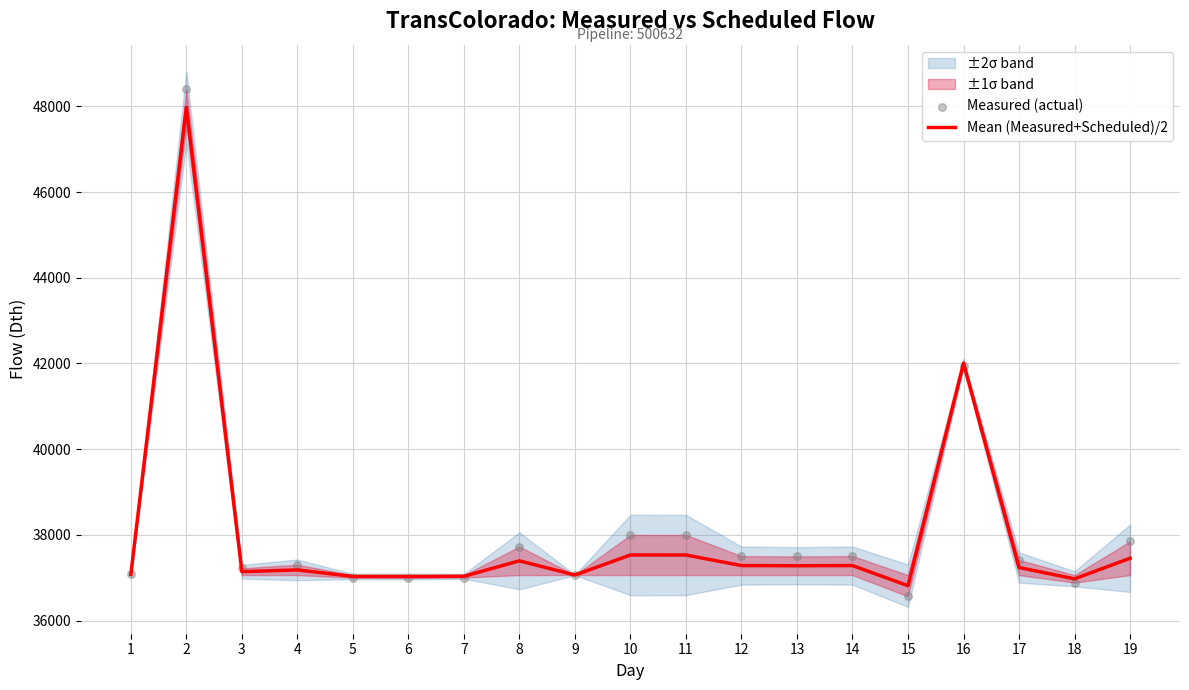

Which series contains the highest Y value?

Measured (actual)